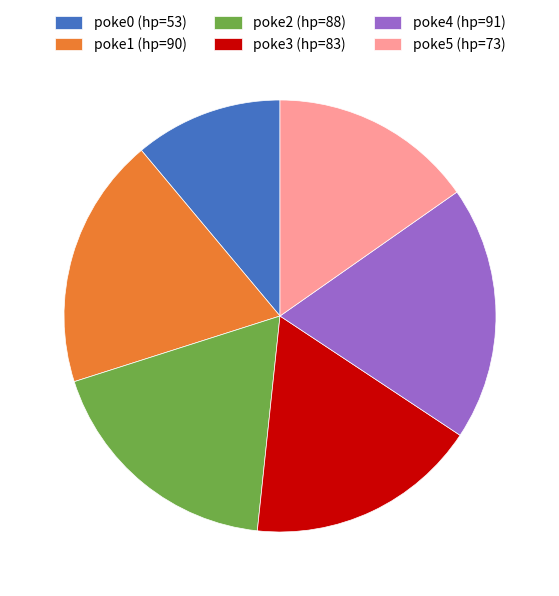

True or false: poke1 (hp=90) accounts for 19% of the total.

True